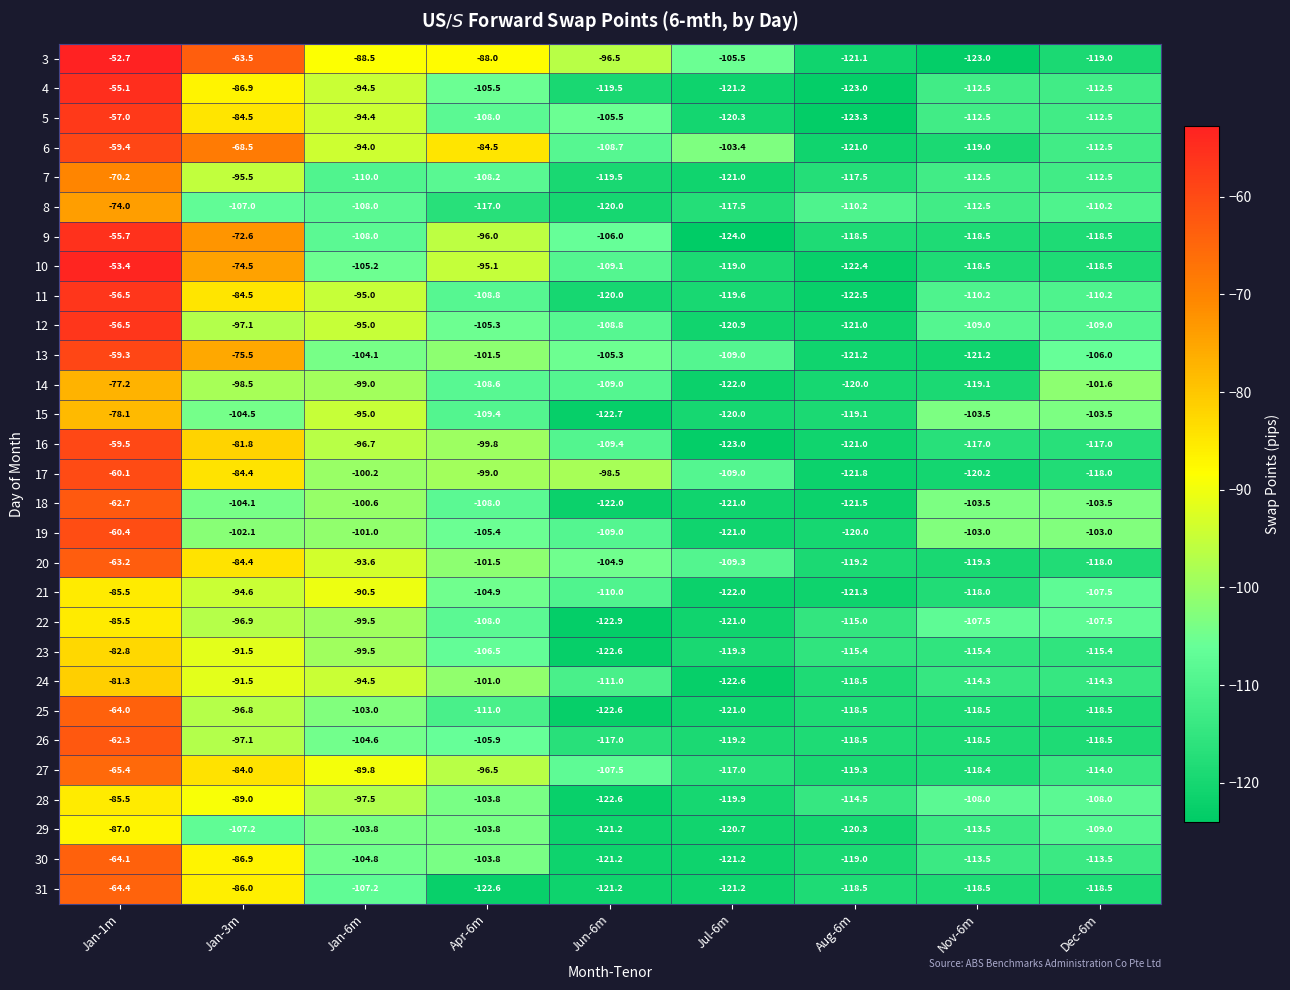

Which category has the highest value across all series?

Jan-1m